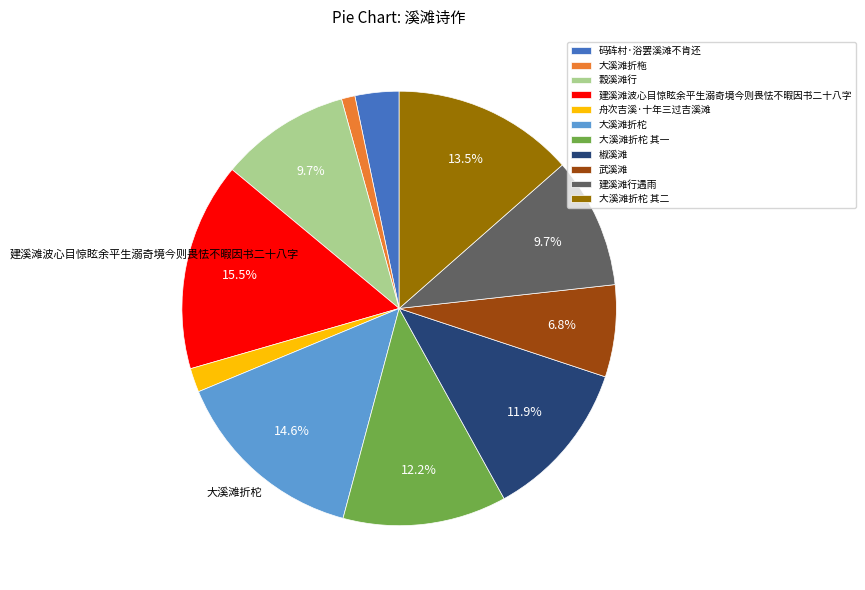

Count the number of slices in the pie.

11